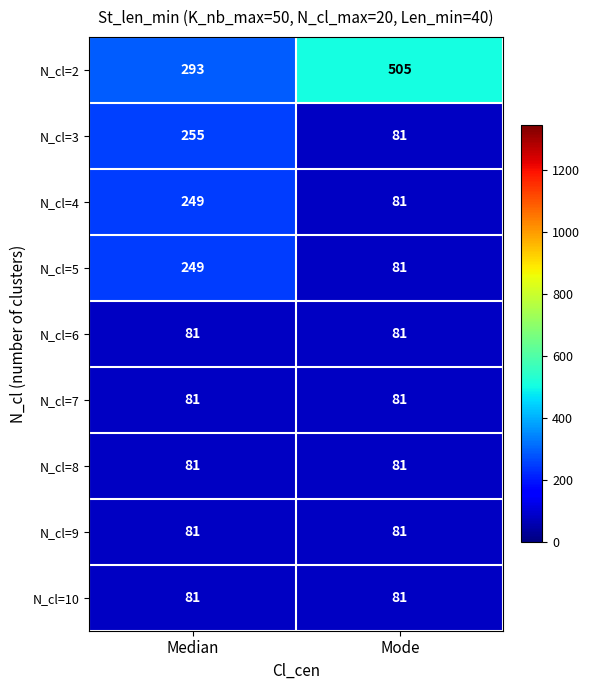

Reading left to right, extract all data points from this chart.

N_cl=2: 293	505
N_cl=3: 255	81
N_cl=4: 249	81
N_cl=5: 249	81
N_cl=6: 81	81
N_cl=7: 81	81
N_cl=8: 81	81
N_cl=9: 81	81
N_cl=10: 81	81